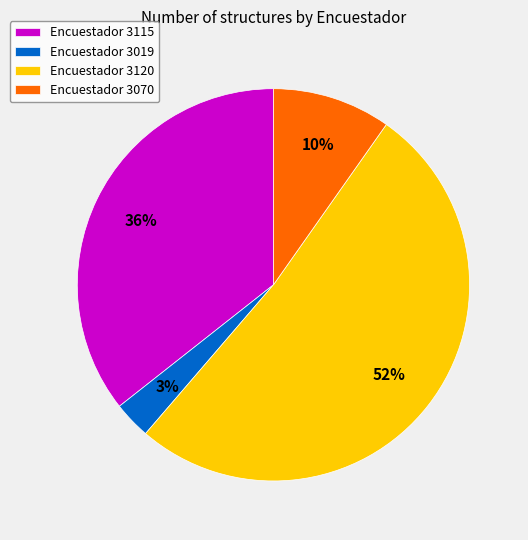

Rank the categories by value from highest to lowest.

Encuestador 3120, Encuestador 3115, Encuestador 3070, Encuestador 3019